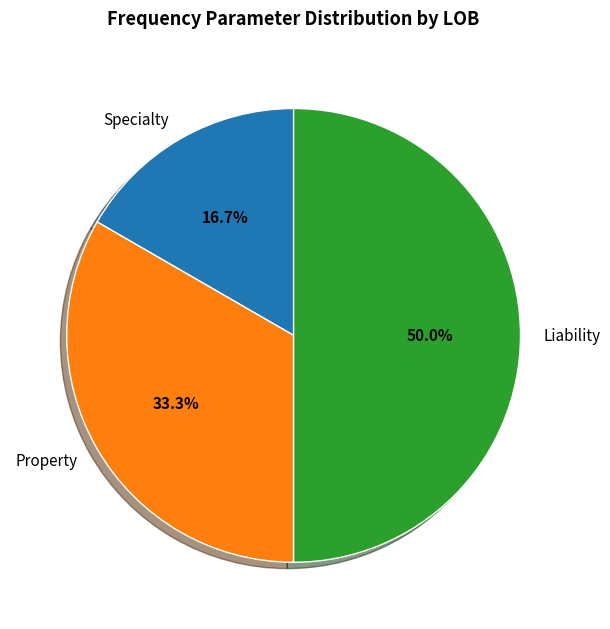

What percentage is the Property slice, to the nearest percent?

33%